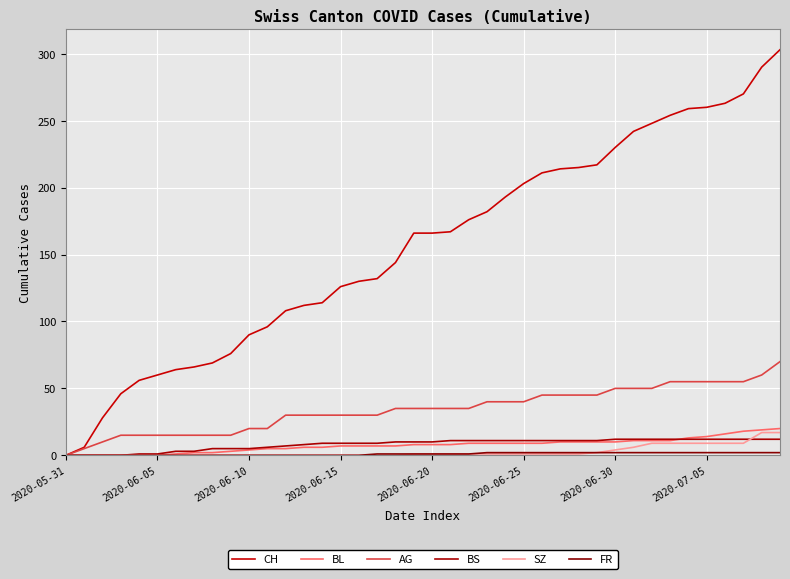

What is the sum of all CH values?

6252